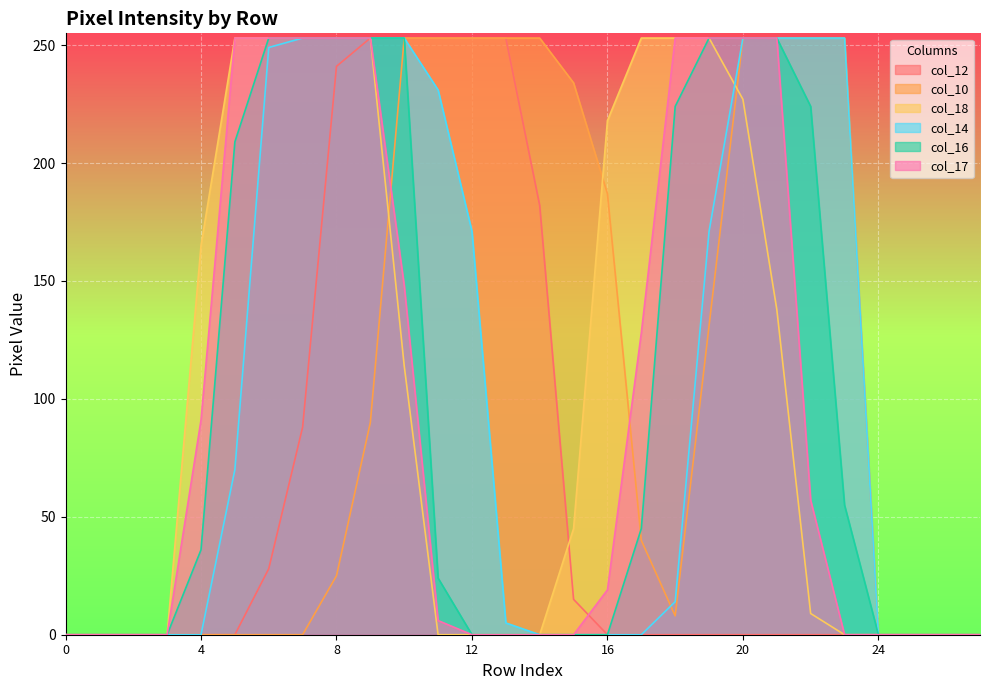

What is the difference between the second highest and second lowest values in the col_12 series?

253